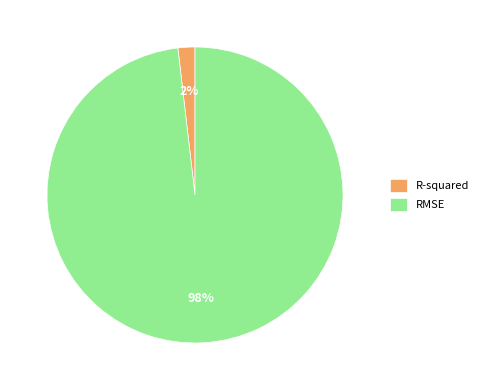

To the nearest percent, what portion does R-squared represent?

2%